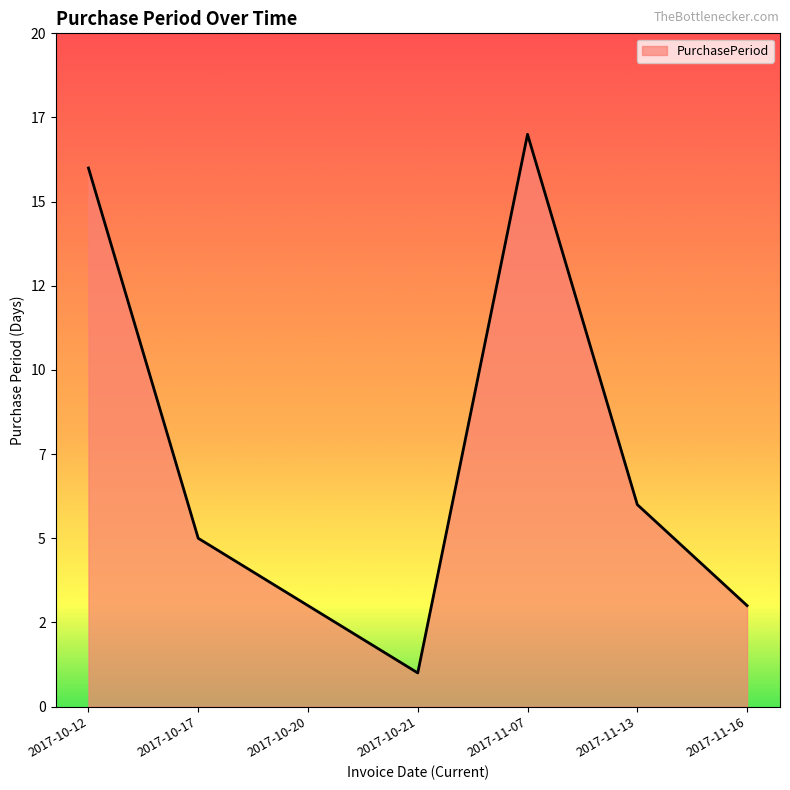

Is this an area chart (filled region under the line)?

Yes